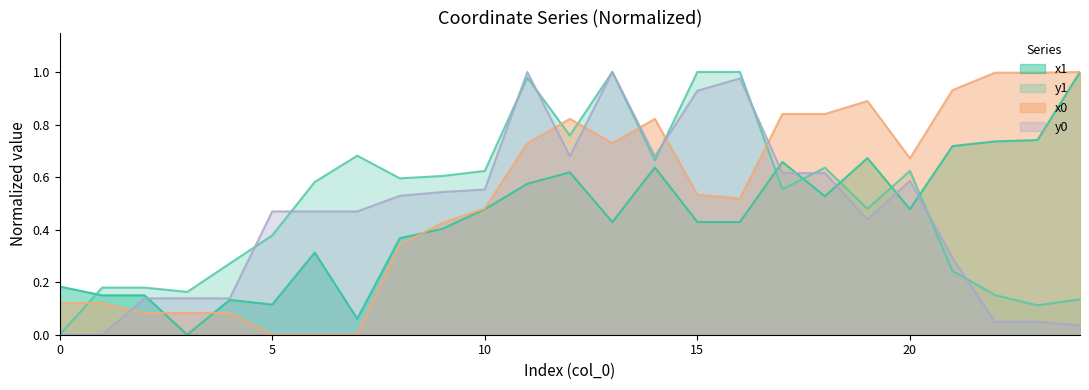

True or false: y1 and x1 intersect in this chart.

True